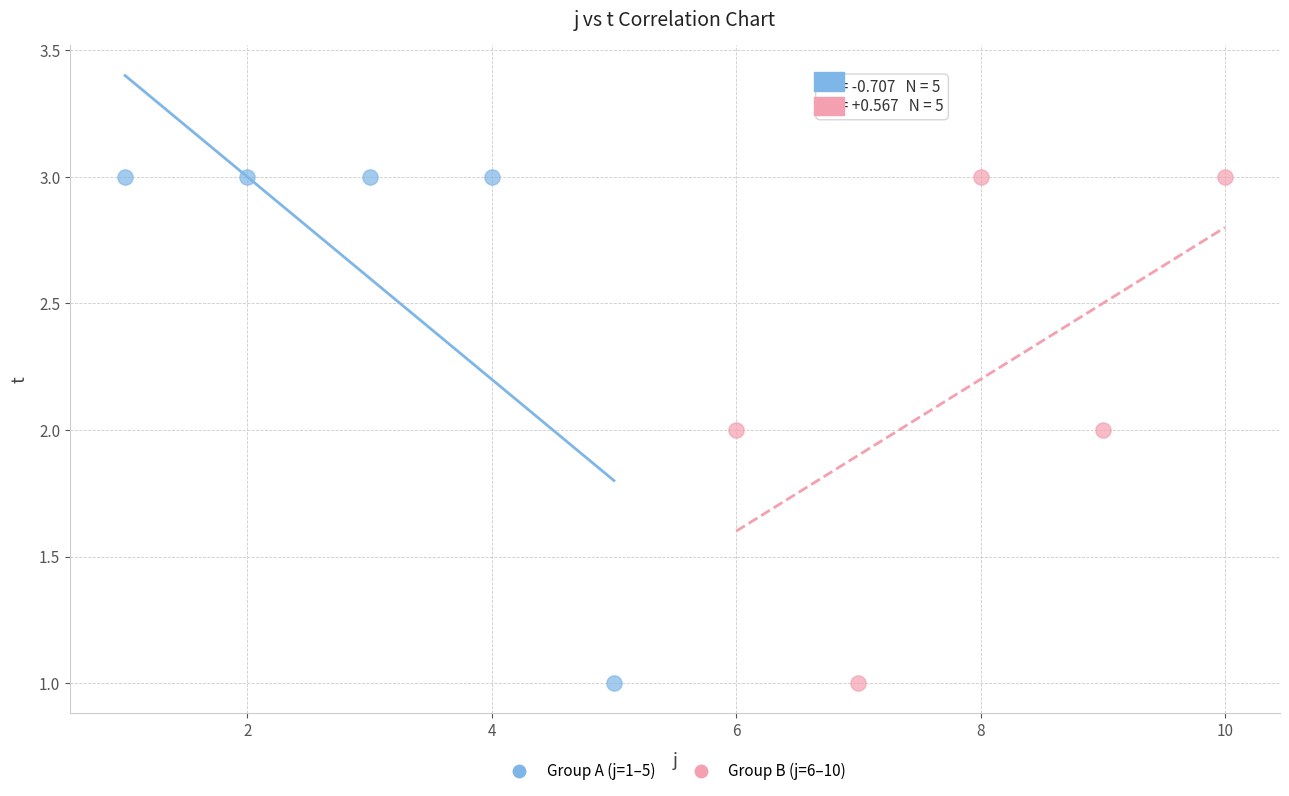

What are all the series names shown in the legend?

Group A (j=1–5), Group B (j=6–10)